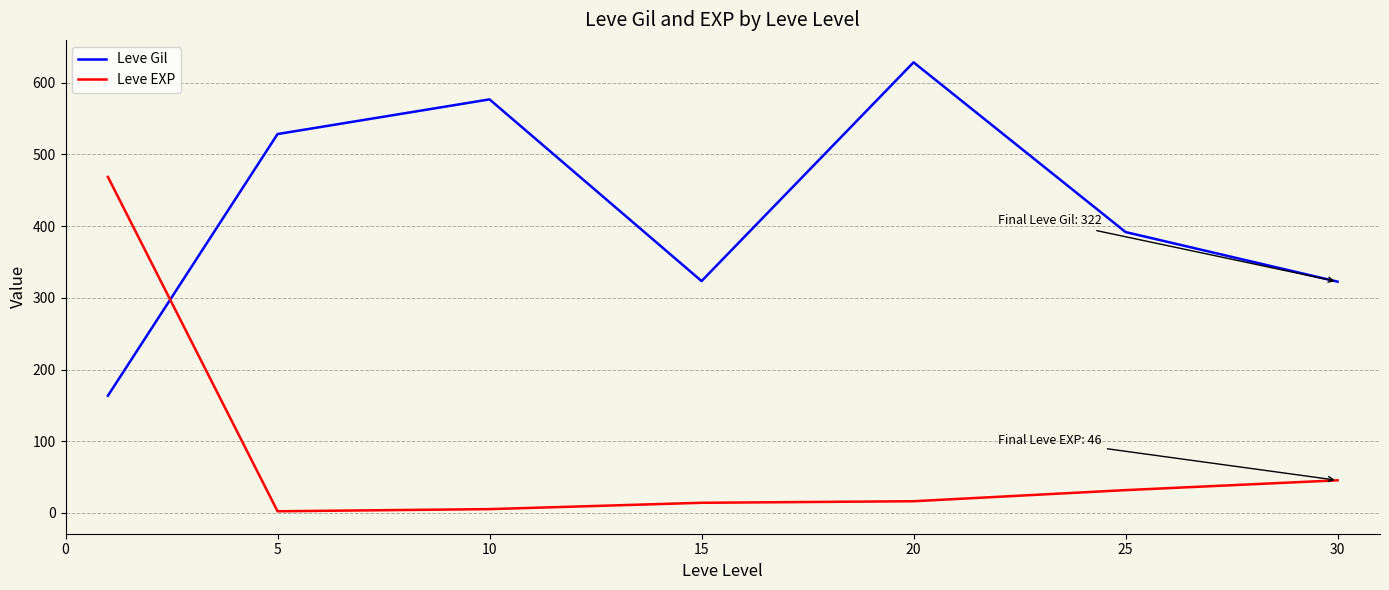

What is the smallest value displayed?

2.3